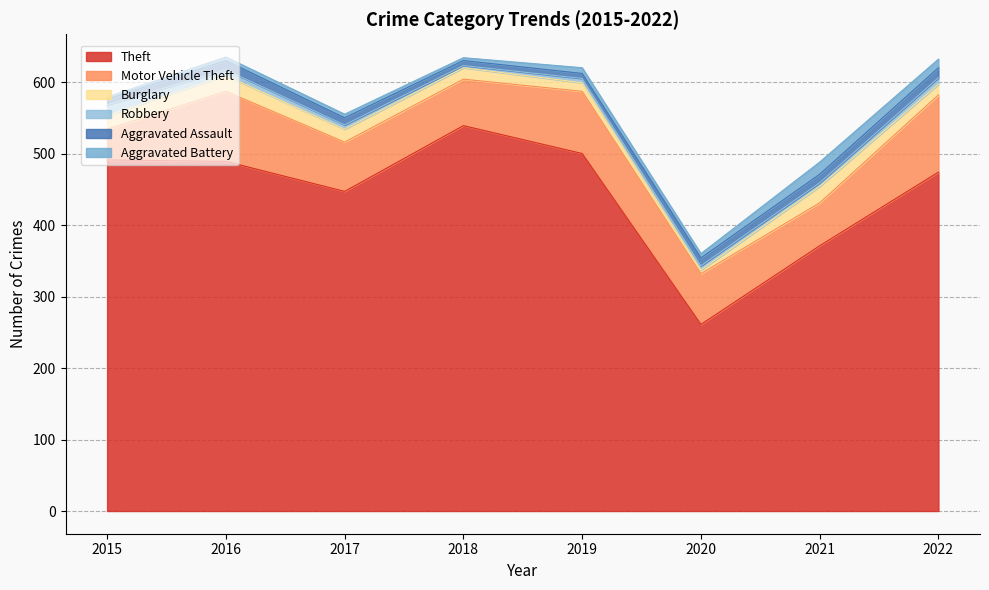

What is the average value of the Aggravated Assault series?

10